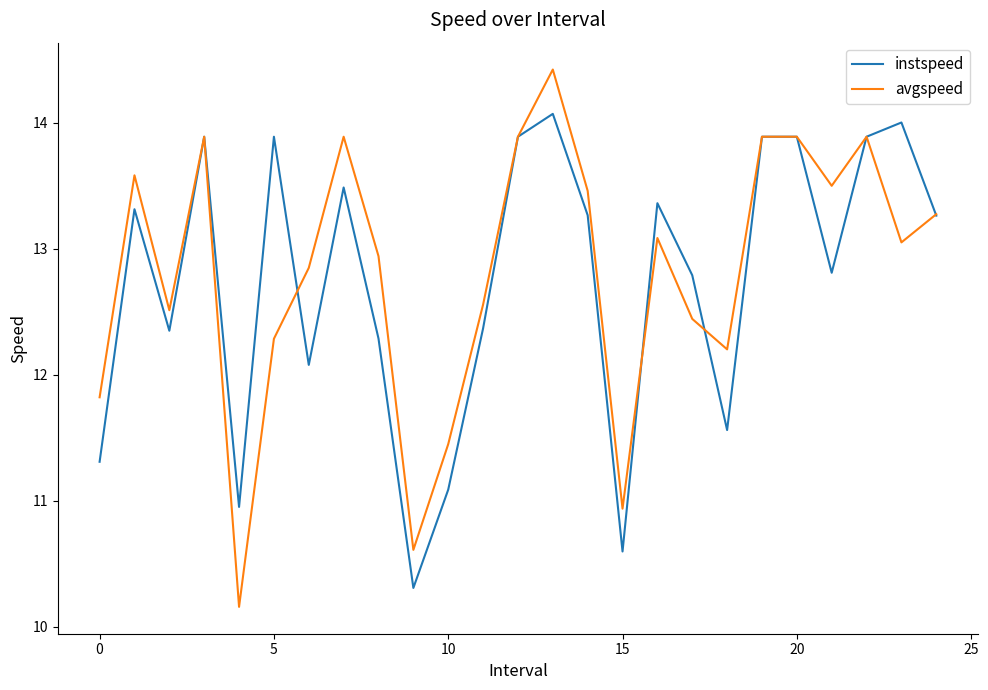

What is the lowest value of the avgspeed series?

10.2